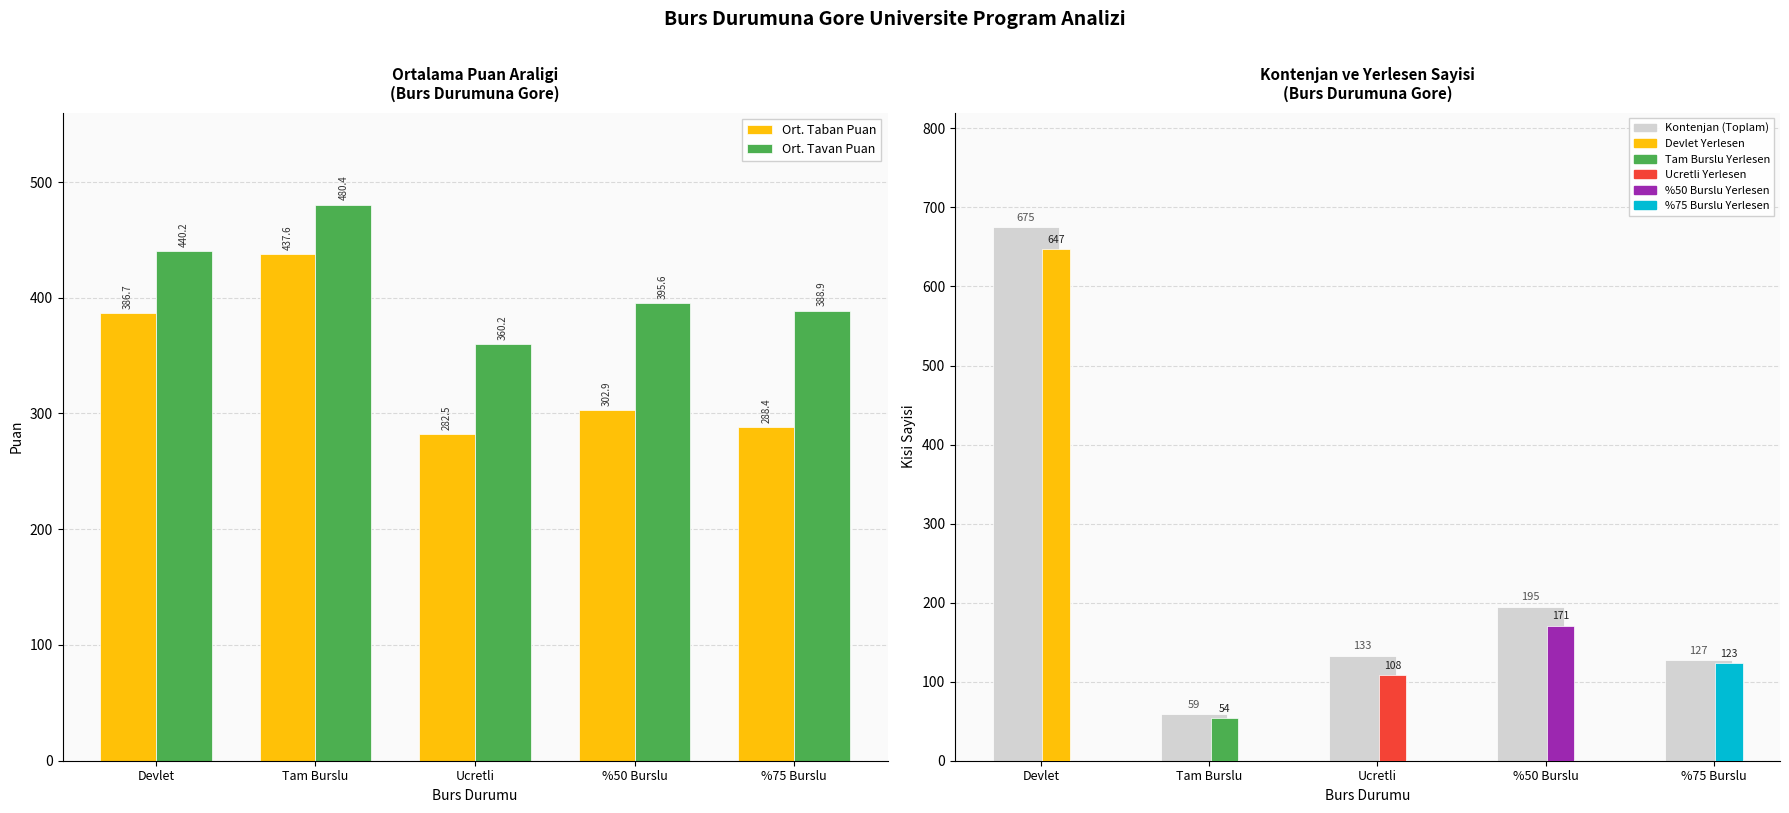

True or false: Kontenjan (Toplam) has a value of 1016.2 at Devlet.

False